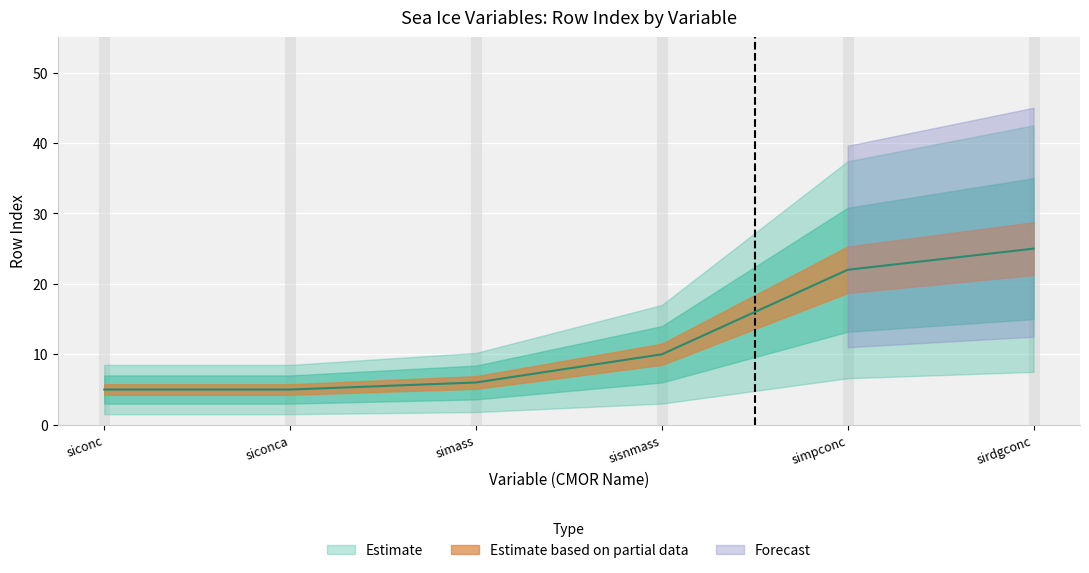

The simass series shows 10 at sisnmass. True or false?

True